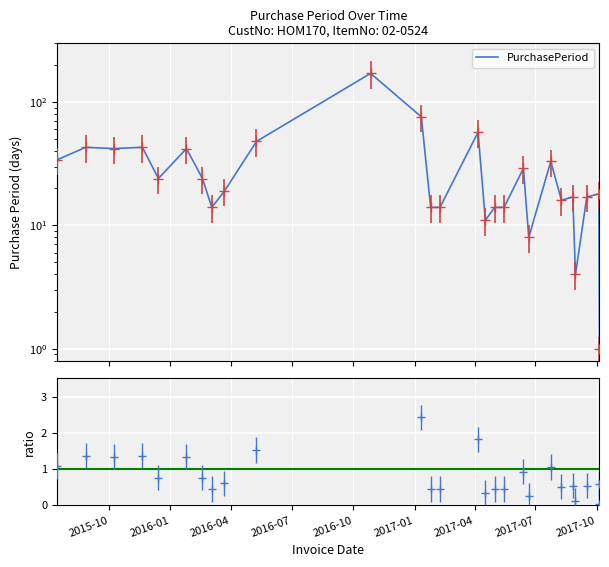

Reading left to right, list all the values displayed in this chart.

34	43	42	43	24	42	24	14	19	48	171	76	14	14	57	11	14	14	29	8	33	16	17	4	17	18	1